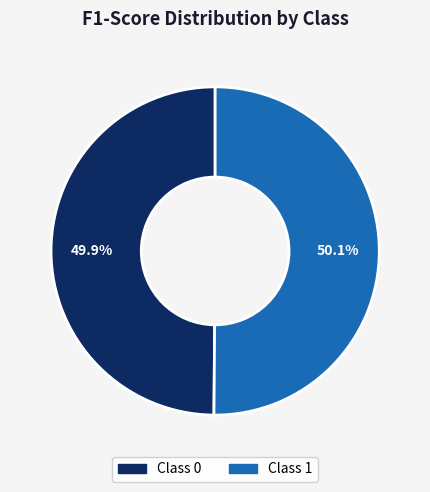

Is there a majority slice in this chart?

Yes